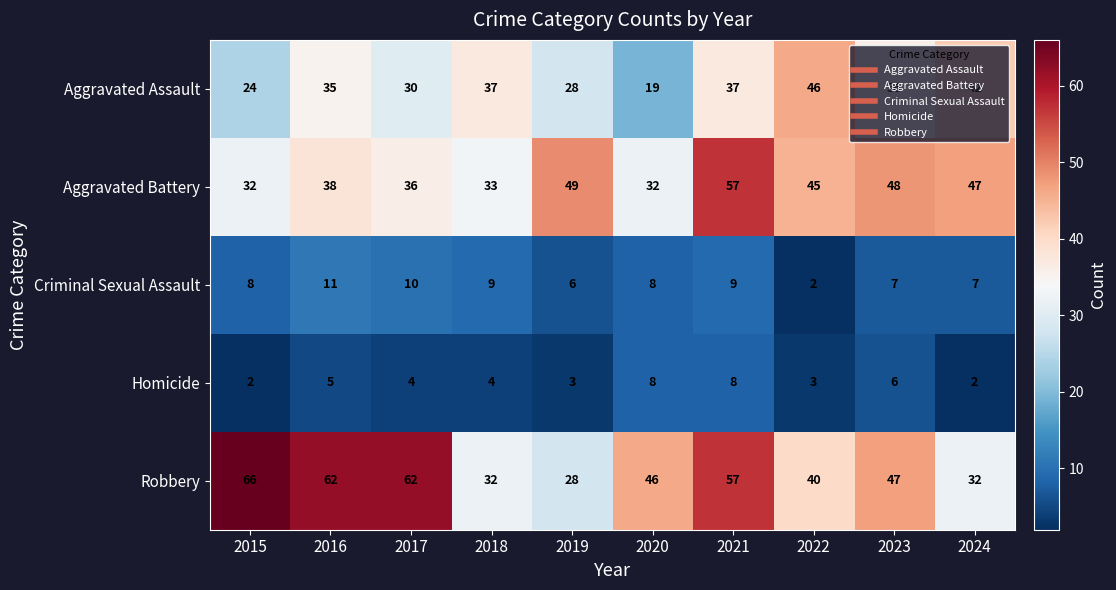

What is the greatest value displayed?

66